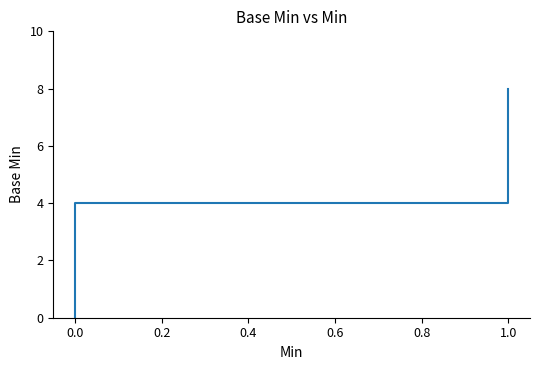

What position from the right is 0.6?

20